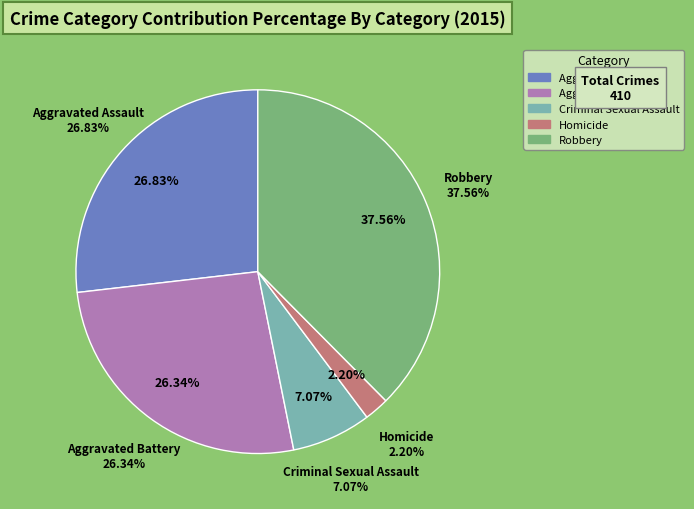

Between Homicide and Aggravated Battery, which is larger?

Aggravated Battery